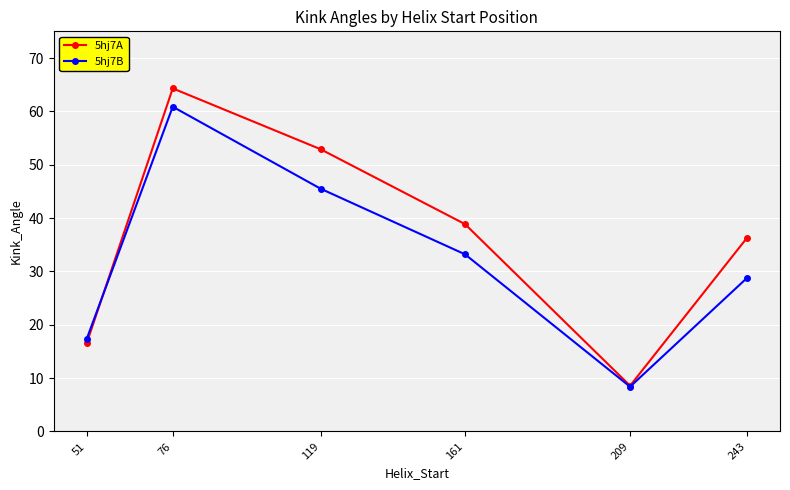

At how many categories does at least one series exceed 30?

4